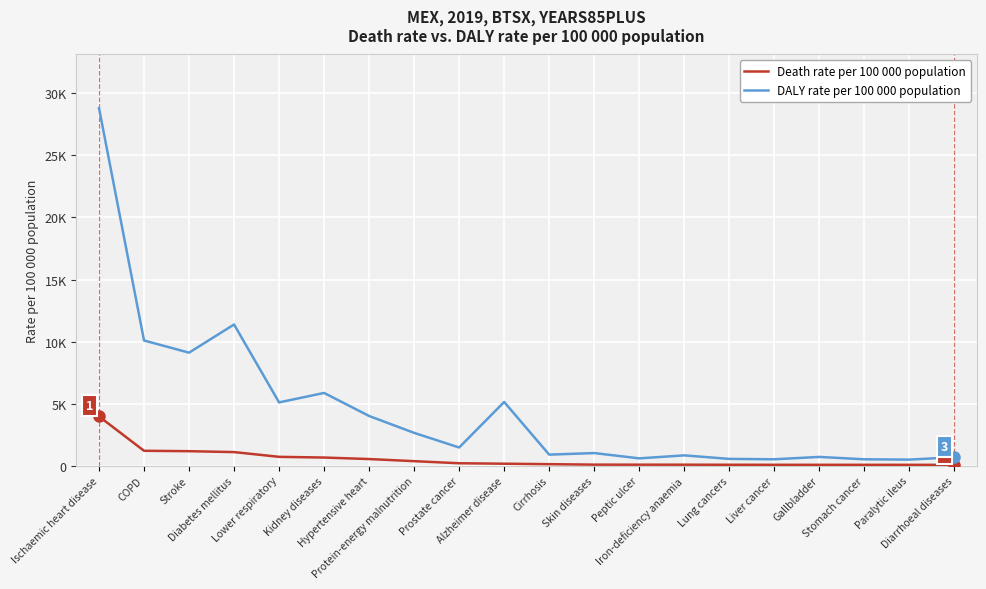

List the series in order of their overall mean, highest first.

DALY rate per 100 000 population, Death rate per 100 000 population